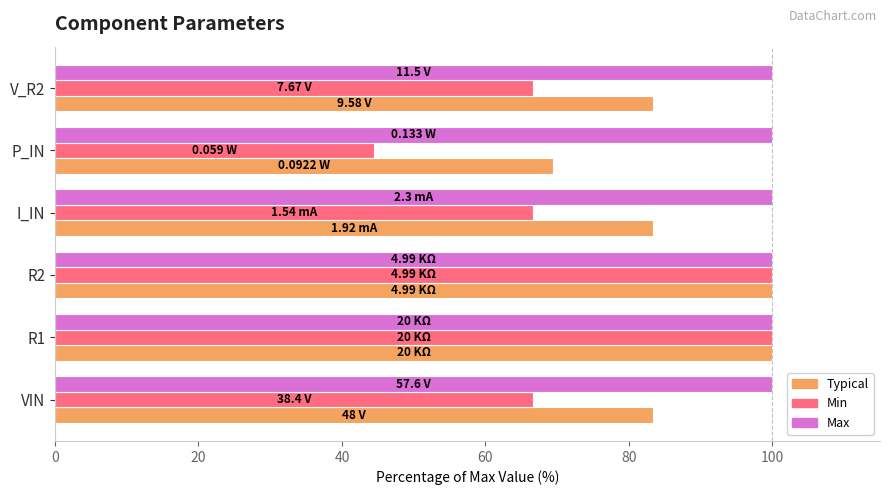

What is the average value of the Min series?

74.1